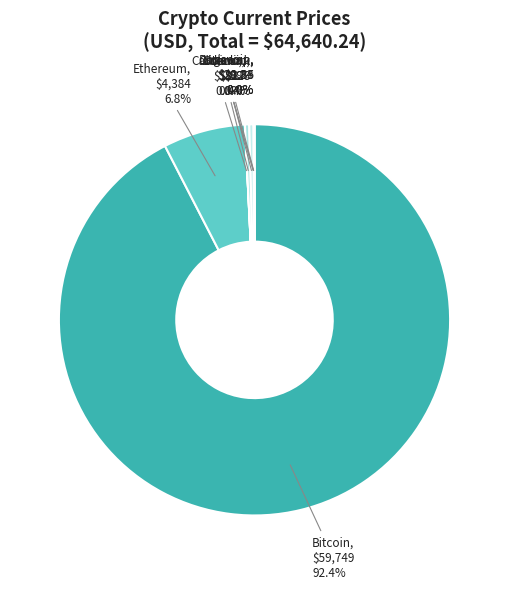

Which slice is the largest?

btc